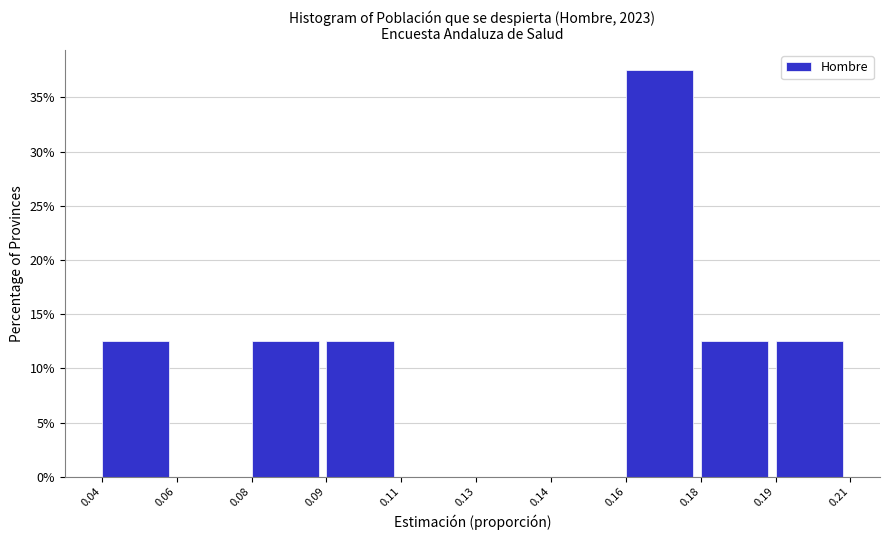

Reading right to left, extract all data points from this chart.

0.19=12.5	0.18=12.5	0.16=37.5	0.14=0.0	0.13=0.0	0.11=0.0	0.09=12.5	0.08=12.5	0.06=0.0	0.04=12.5